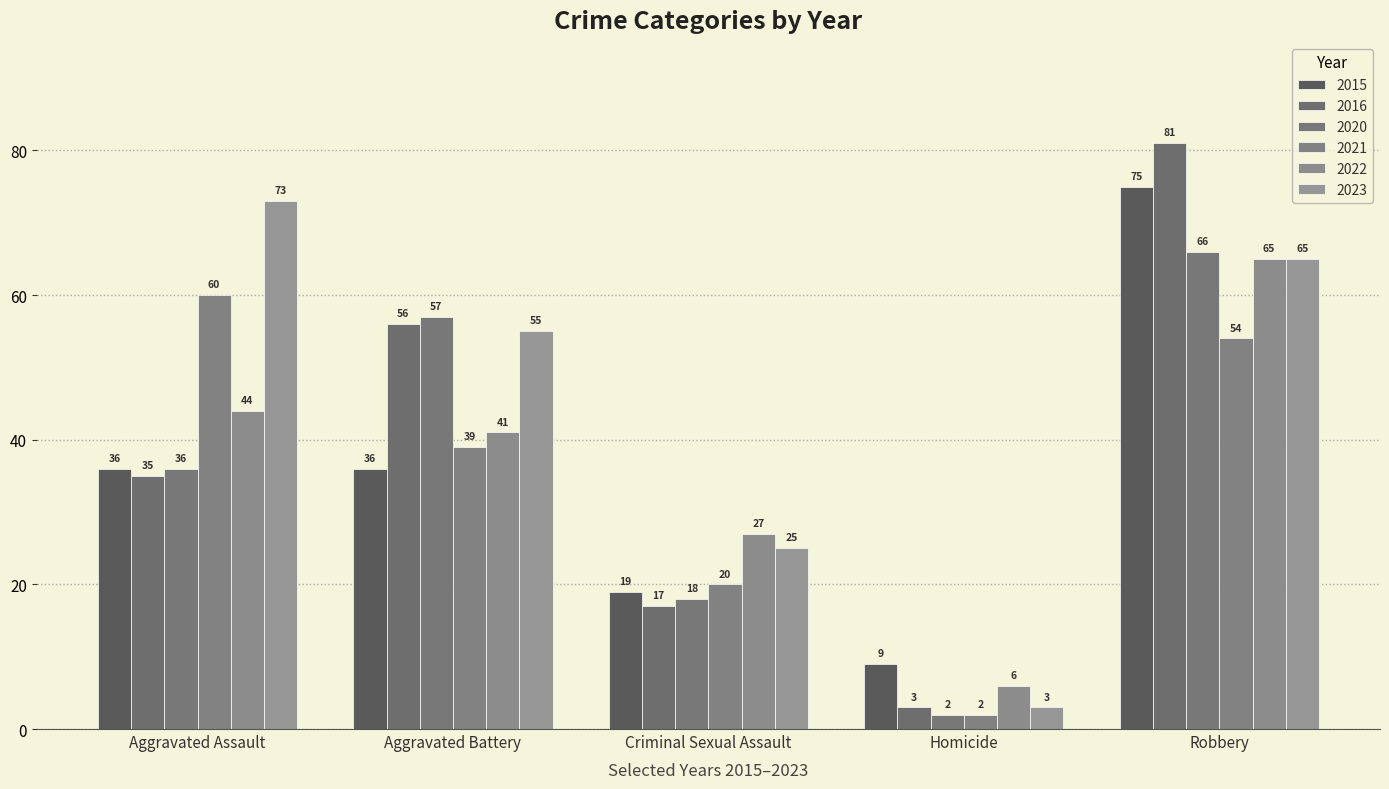

List the labels in order of 2021 value, smallest first.

Homicide, Criminal Sexual Assault, Aggravated Battery, Robbery, Aggravated Assault